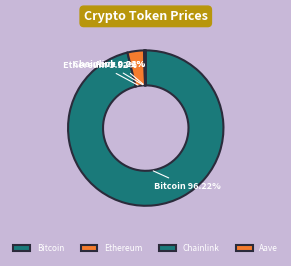

To the nearest percent, what is the average slice percentage?

25%